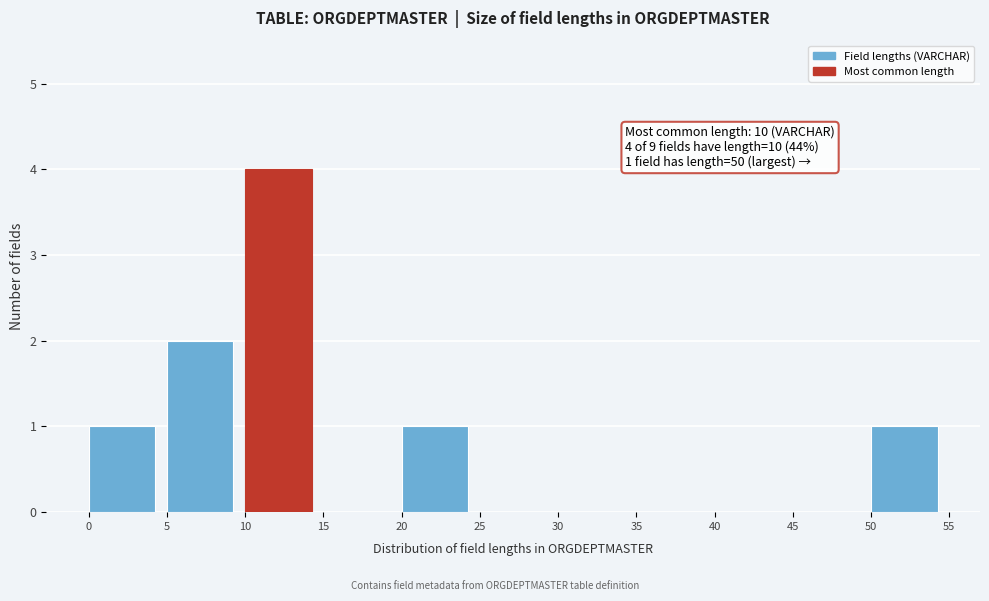

Which range on the x-axis has the tallest bar?

10 to 15